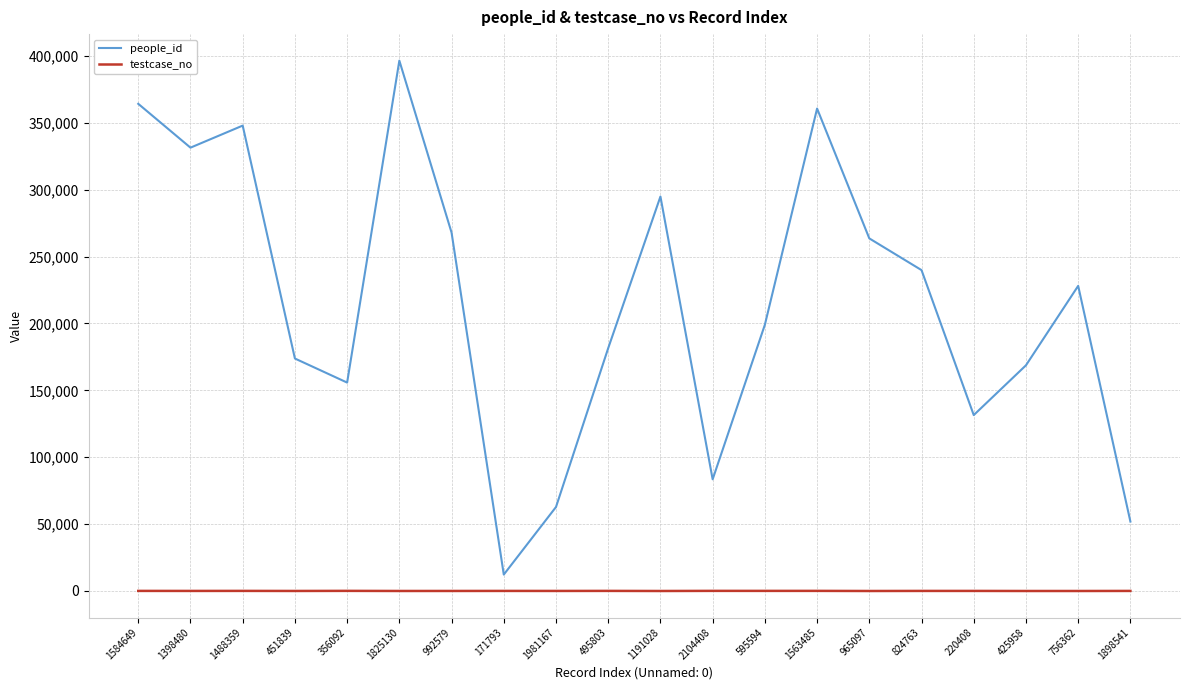

The people_id series shows 293001 at 451839. True or false?

False